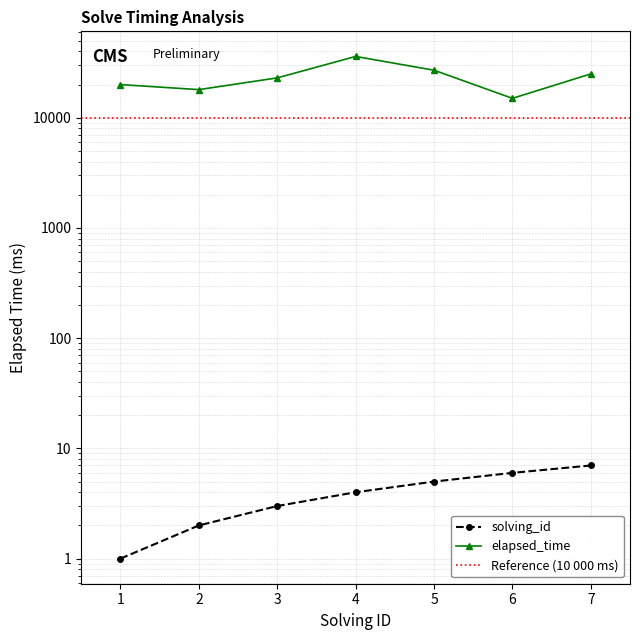

What is the average value of the elapsed_time series?

23429